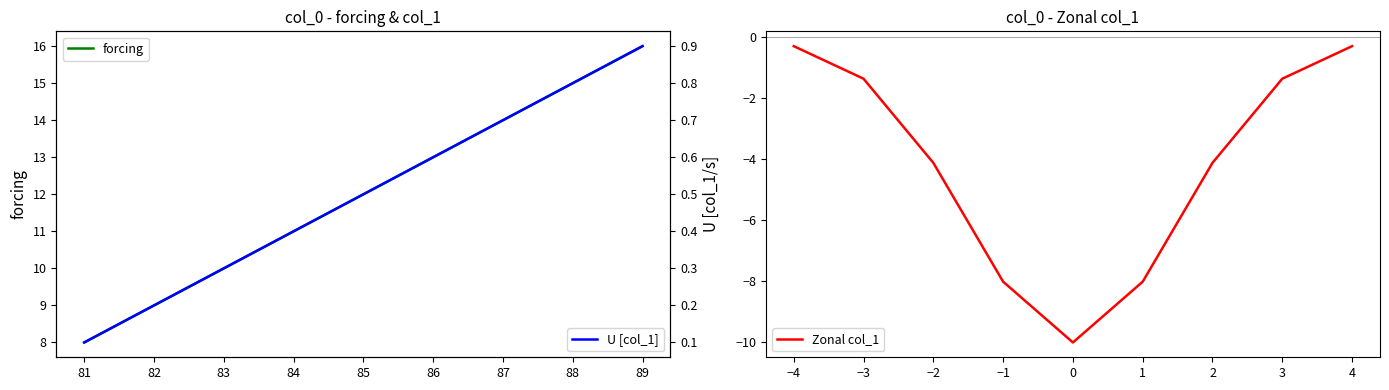

What is the value of the Zonal col_1 point at the 9th from the left?

-0.3